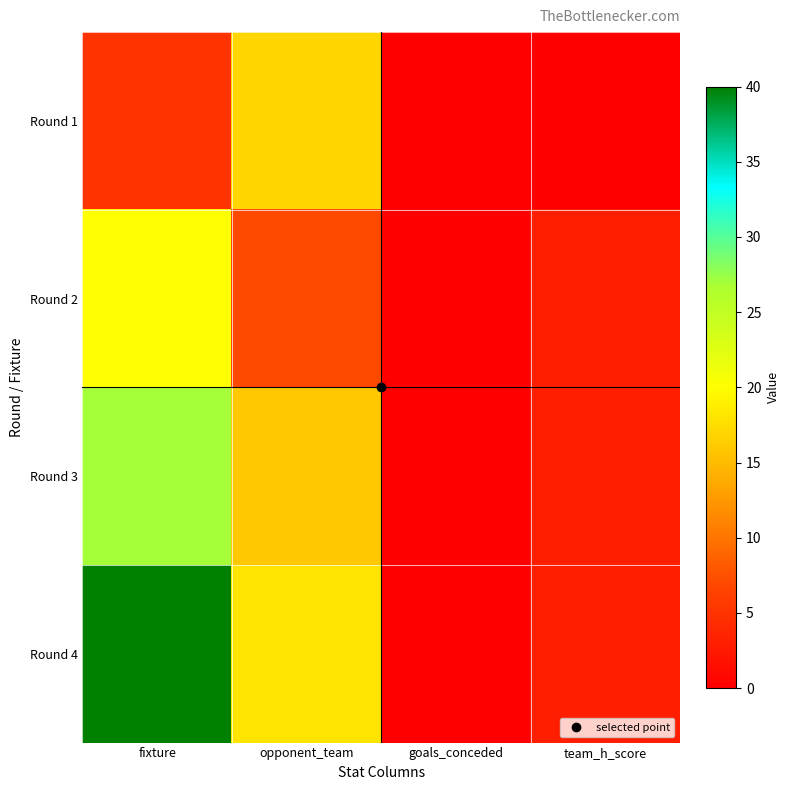

Between opponent_team and team_h_score, which series saw the biggest shift?

Round 1